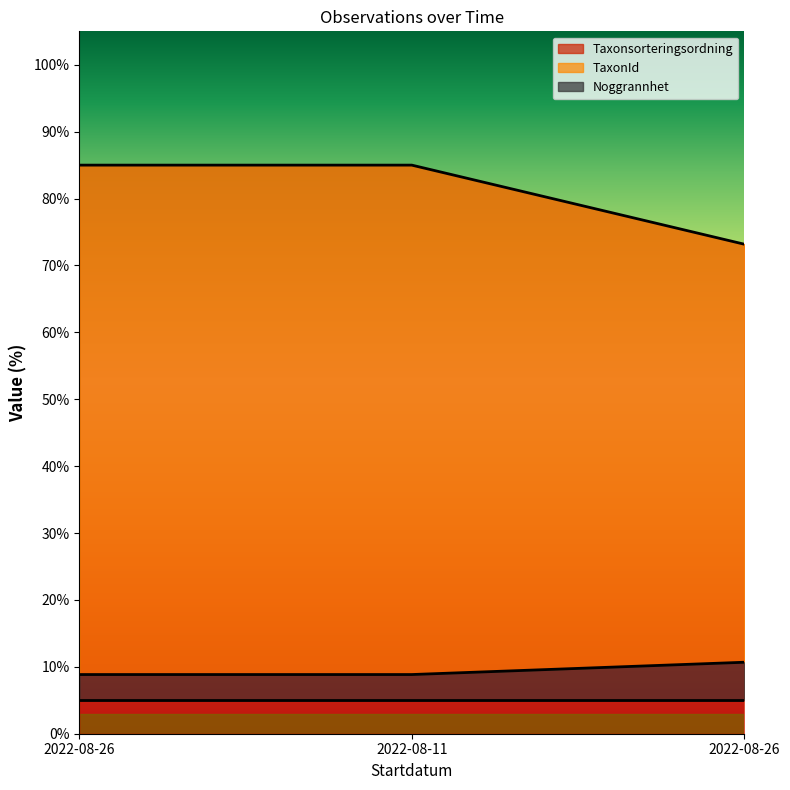

What is the label of the 2nd point from the right?

2022-08-11